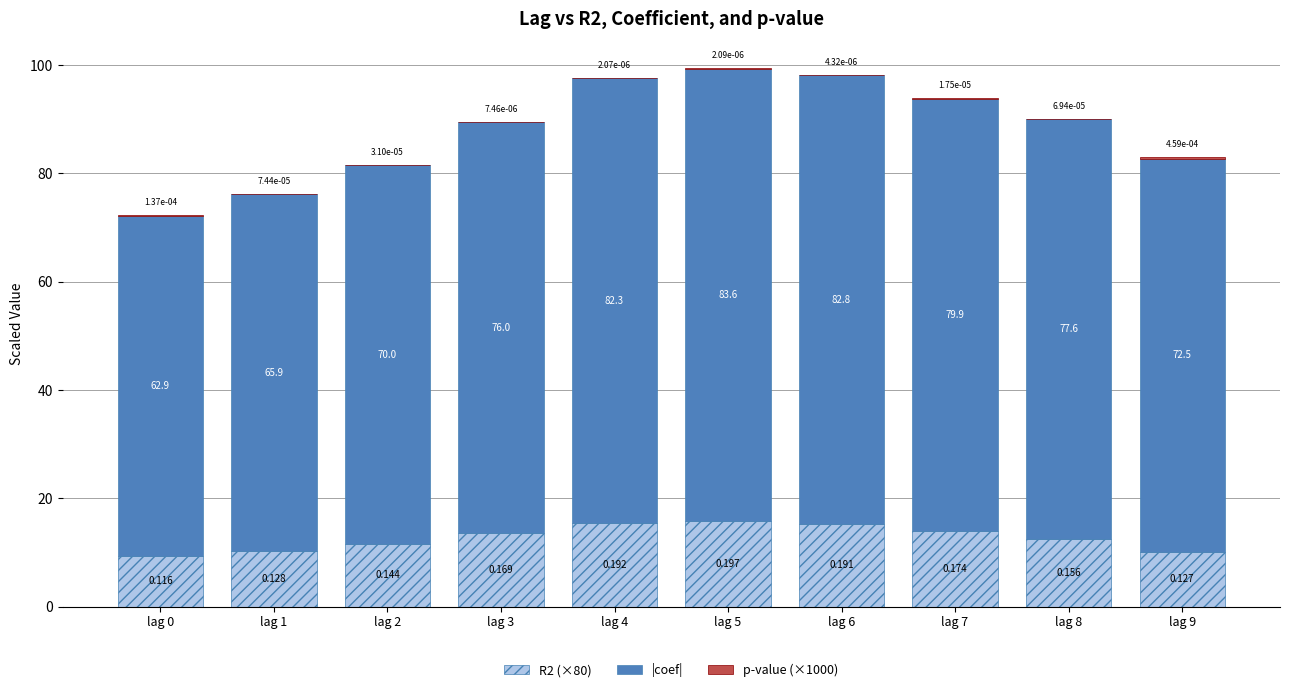

How many data points does each series have?

10